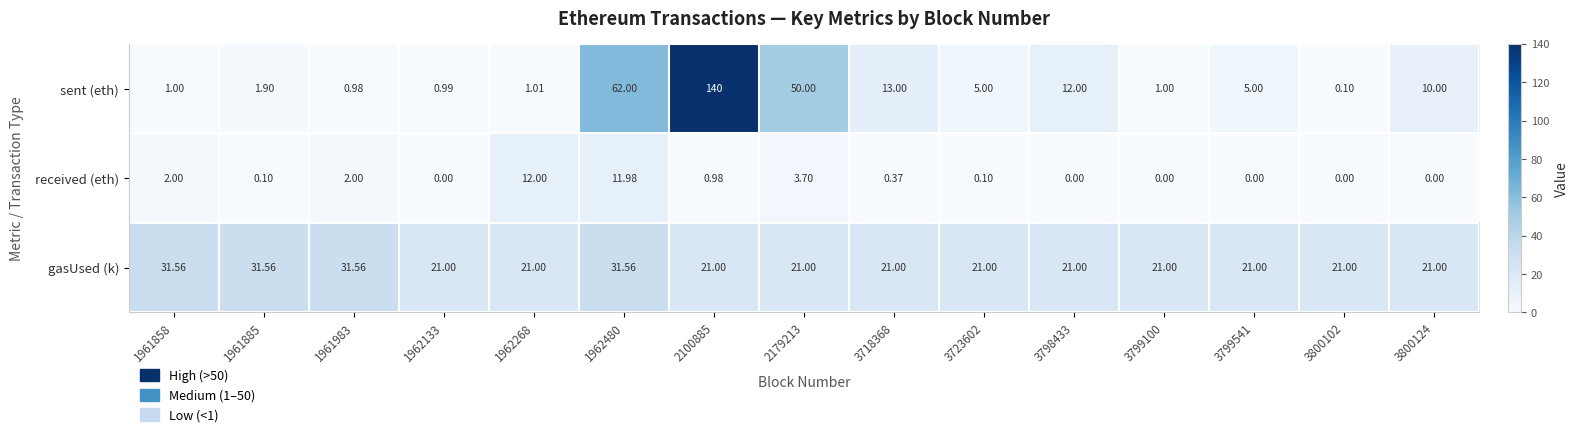

Rank the series at 3798433 from highest to lowest value.

gasUsed (k), sent (eth), received (eth)